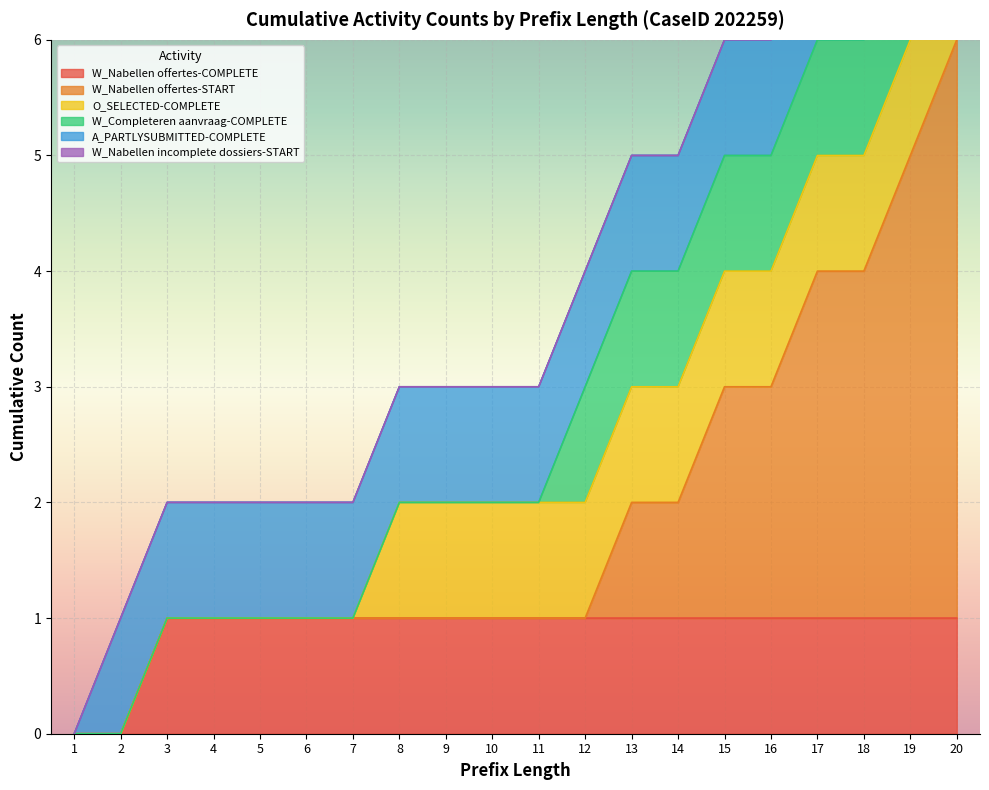

True or false: W_Nabellen offertes-COMPLETE has a value of 1 at 9.

True